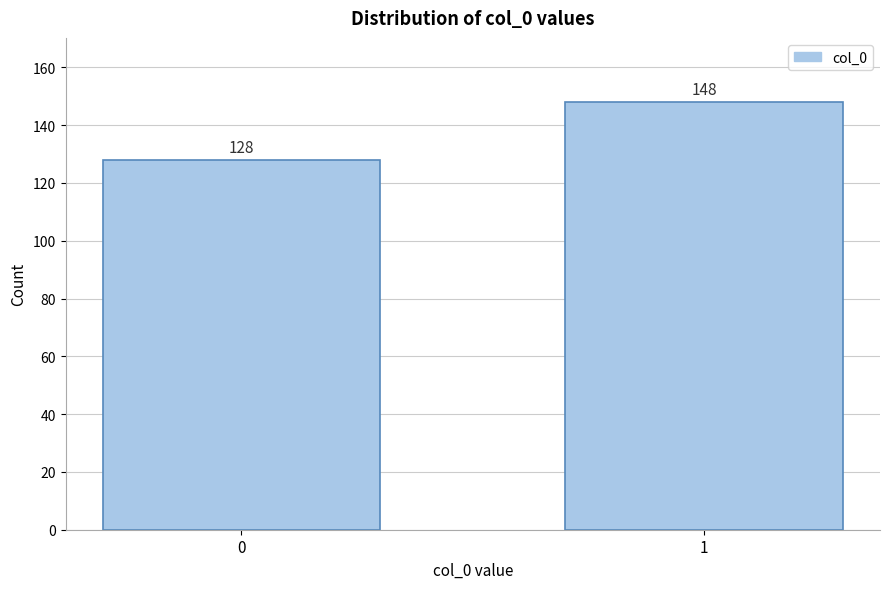

Reading left to right, extract all data points from this chart.

0=128	1=148